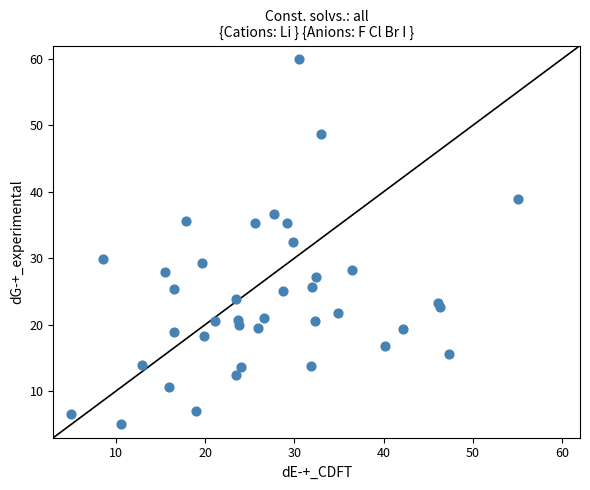

What is the range of Y values (max minus min)?

55.0